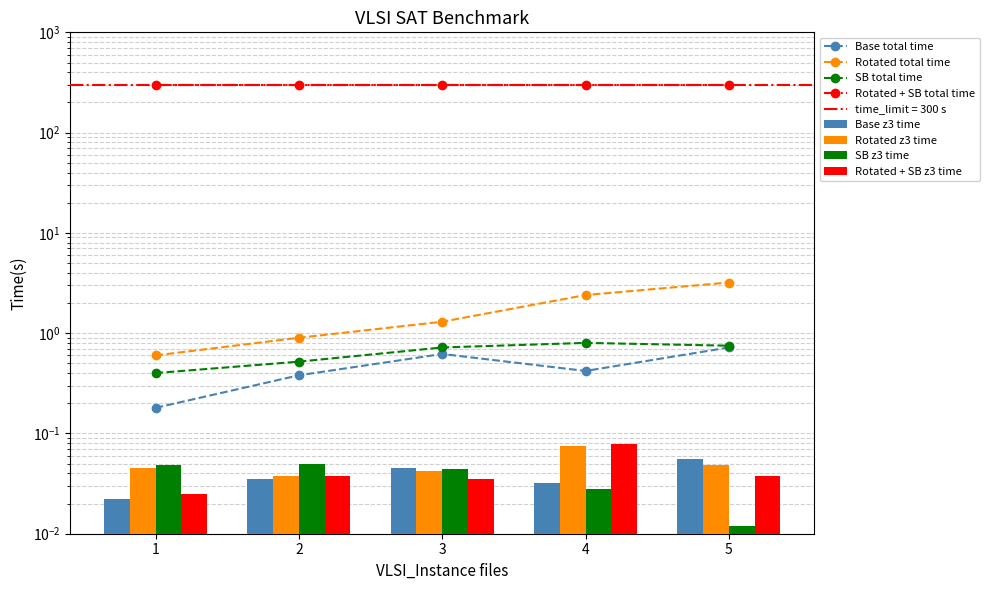

Between 3 and 1, which is larger?

3